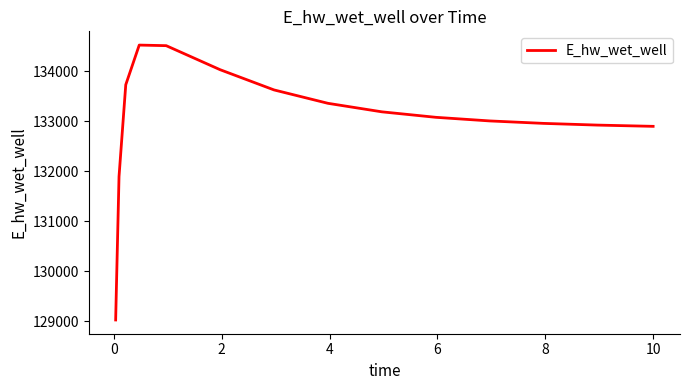

What is the greatest value displayed?

134520.1